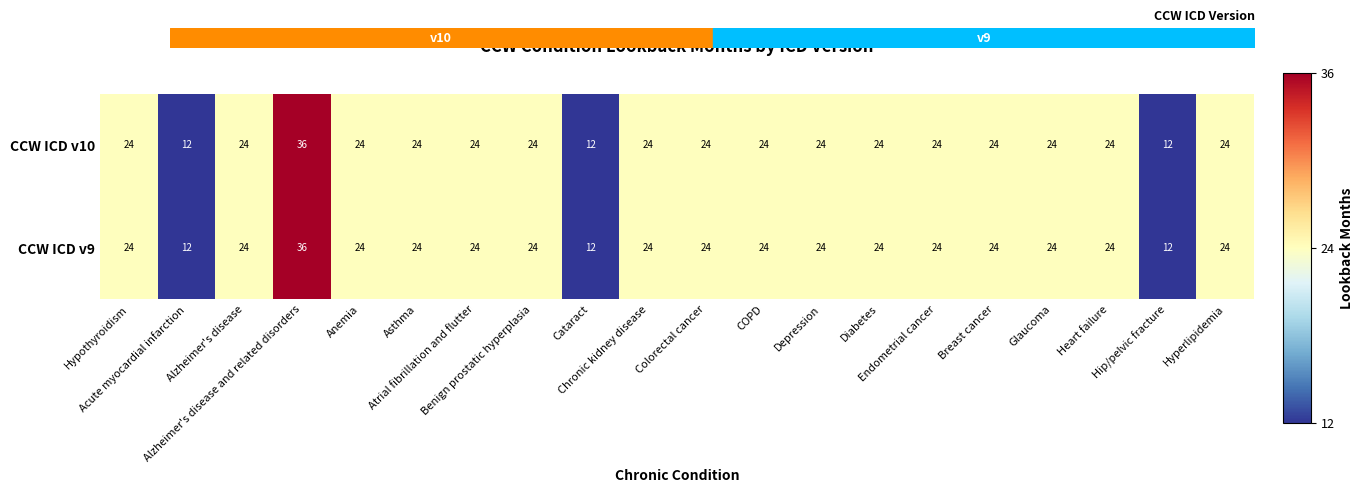

What is the maximum value shown in the chart?

36